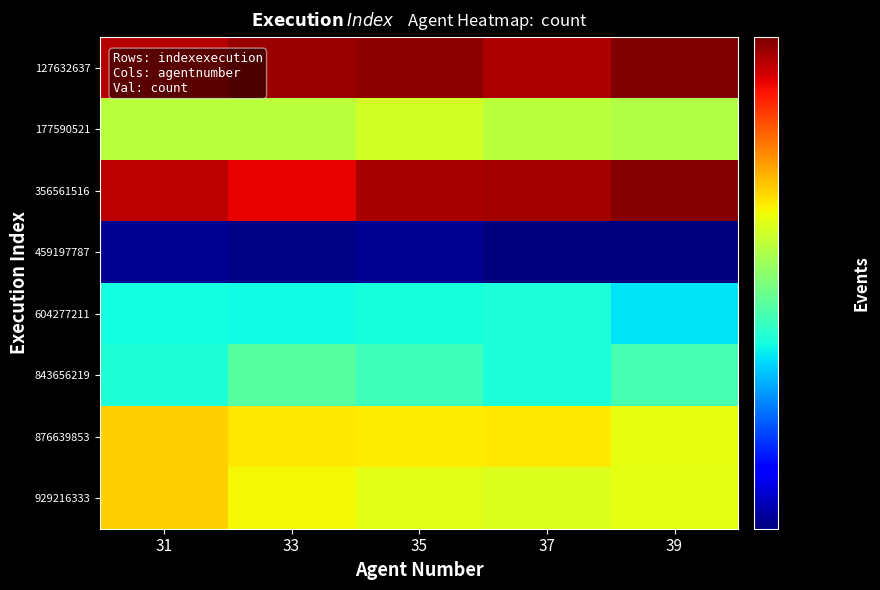

Rank the series at 37 from lowest to highest value.

459197787, 604277211, 843656219, 177590521, 929216333, 876639853, 127632637, 356561516